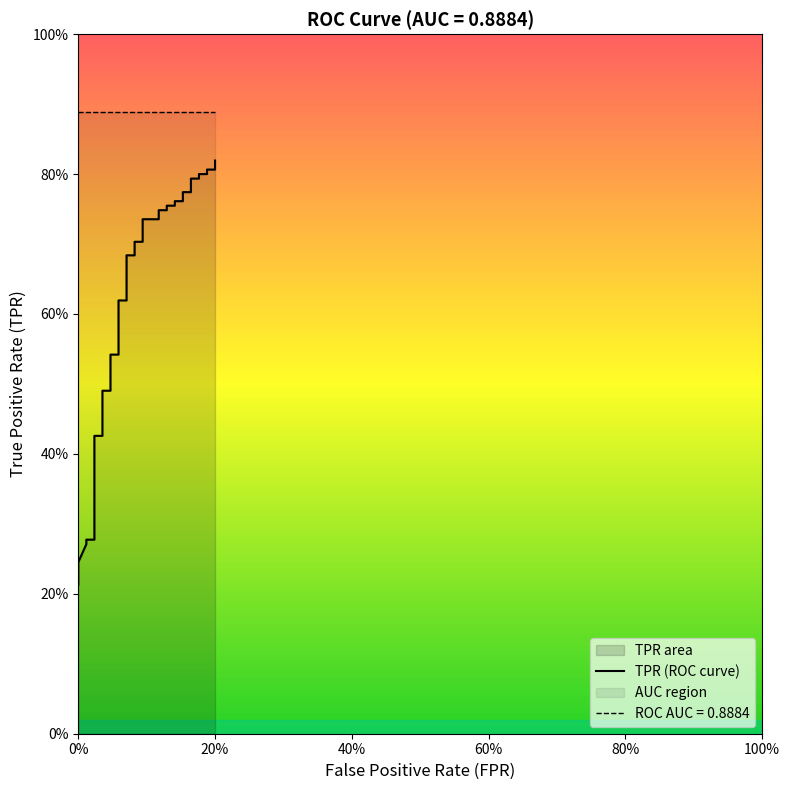

Is it true that the value at 25 is 0.3?

False